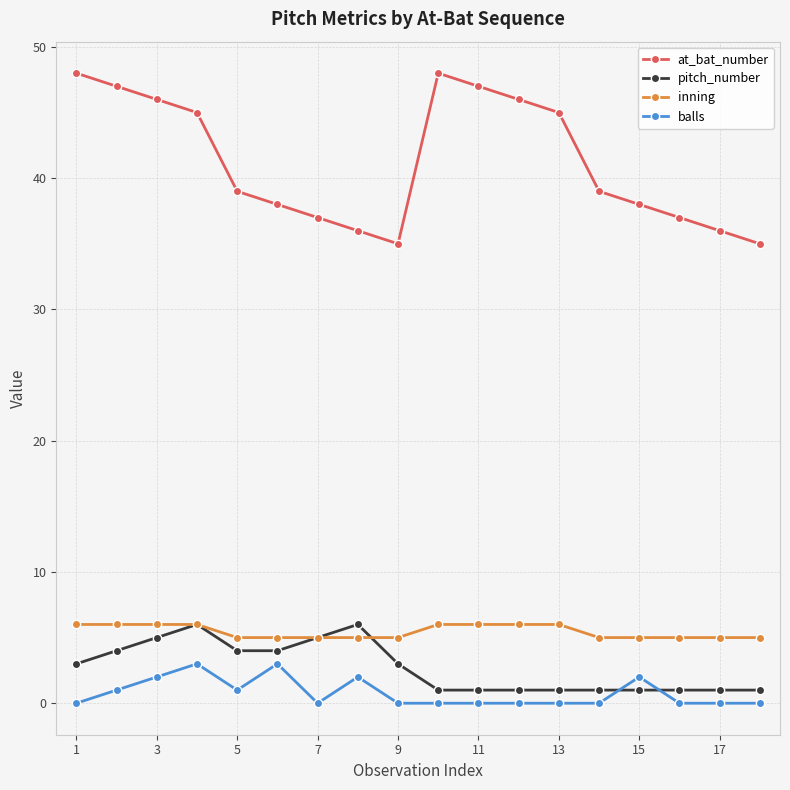

True or false: at_bat_number and inning intersect in this chart.

False